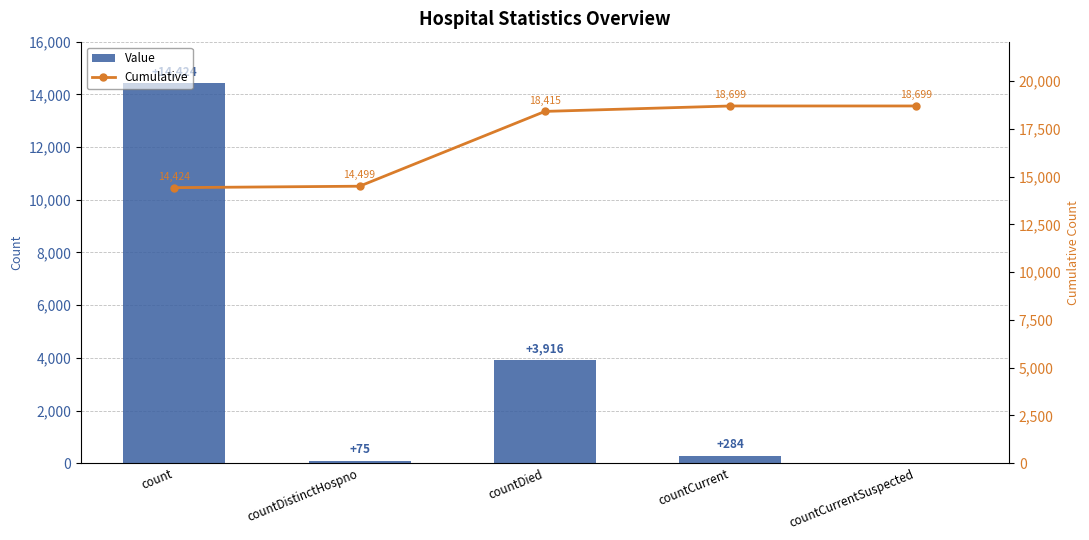

Reading left to right, transcribe all the data shown in this chart.

Value: 14424	75	3916	284	0
Cumulative: 14424	14499	18415	18699	18699